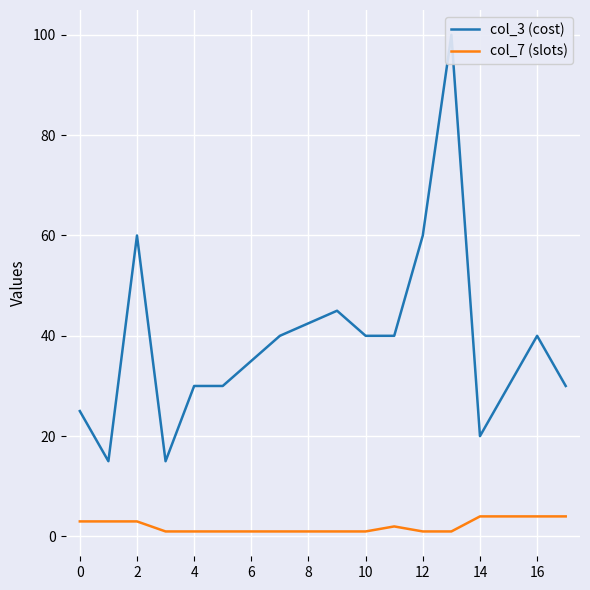

What is the minimum value shown in the chart?

1